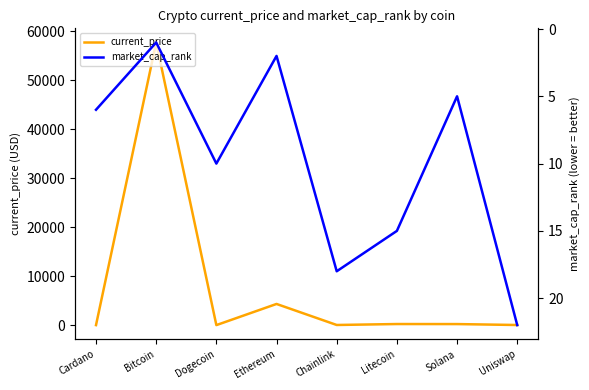

What position from the left is Chainlink?

5